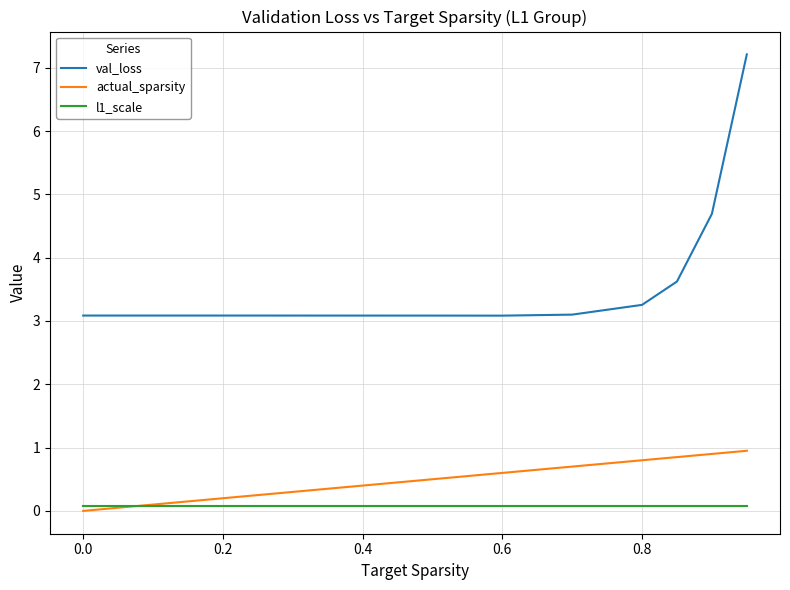

True or false: actual_sparsity and val_loss intersect in this chart.

False